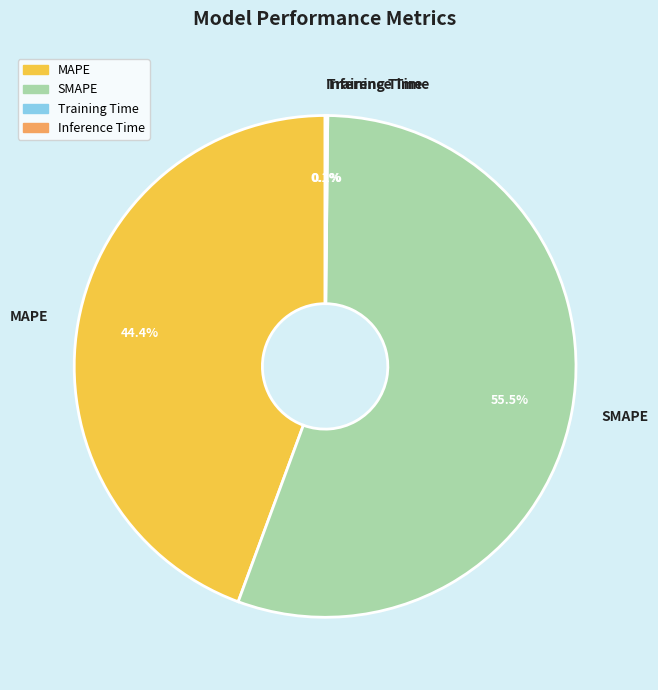

What percentage is NOT represented by MAPE?

55.6%